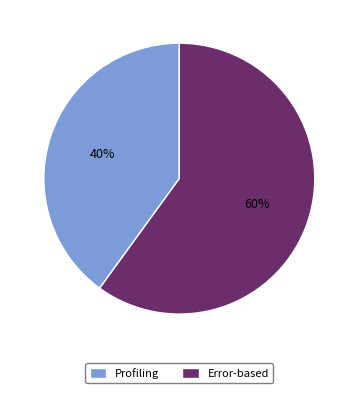

How many segments does this pie chart have?

2